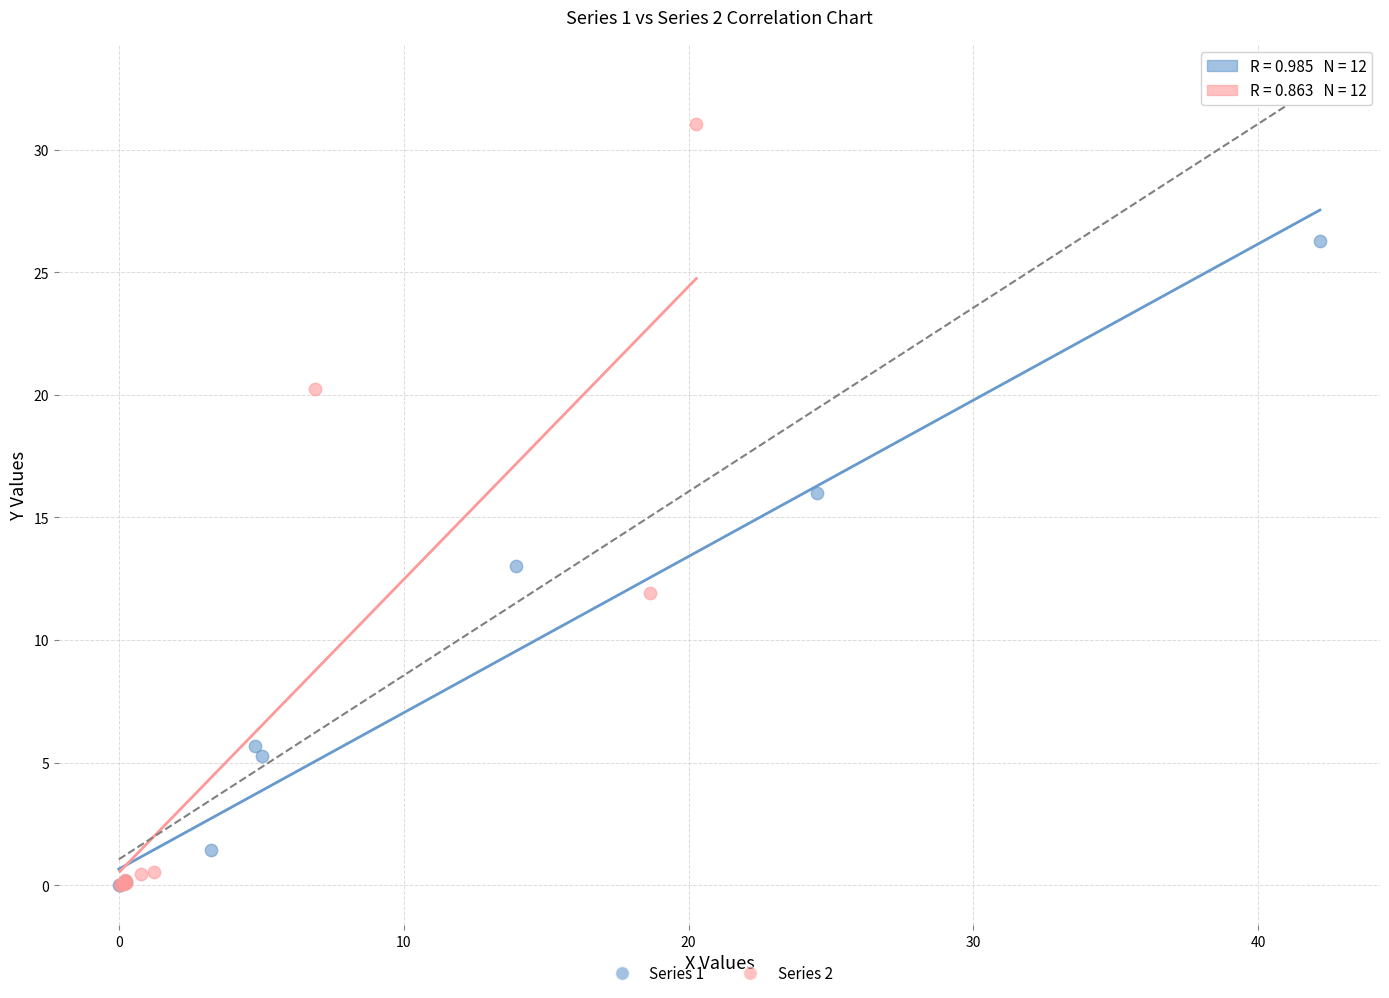

Which series has the widest spread of Y values?

Series 2